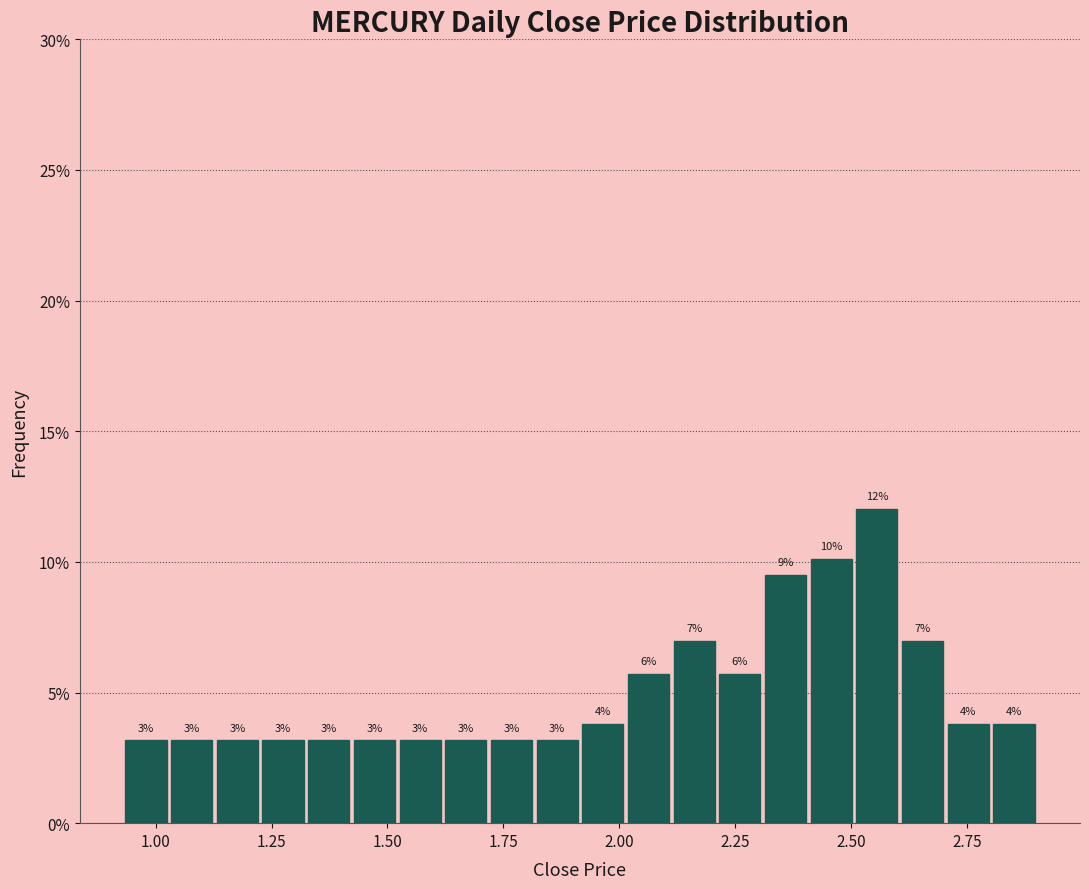

Around what value on the x-axis is the tallest bar? Give the approximate position of its centre, as read against the axis.

2.55